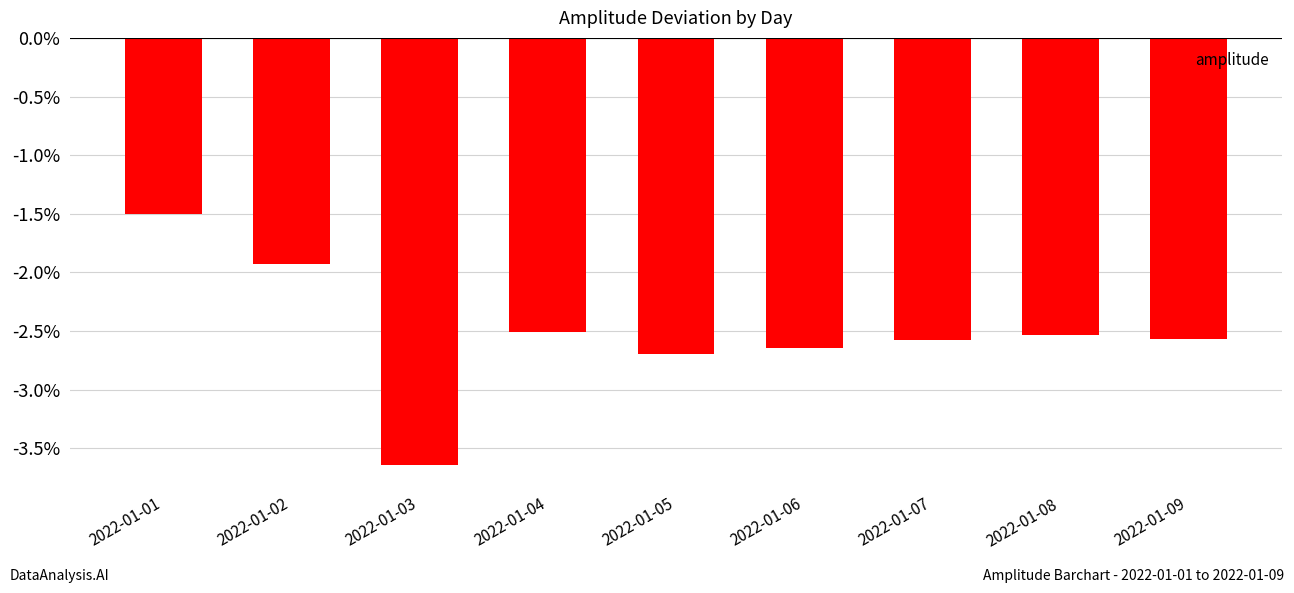

What is the value of the 2nd bar from the left?

-1.9